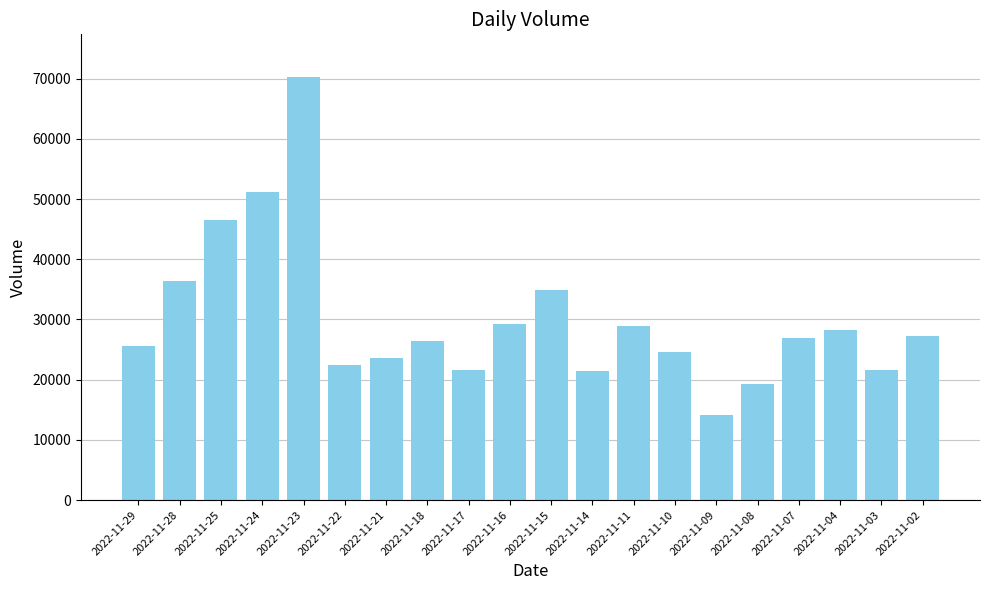

What is the difference between the maximum and minimum values?

56129